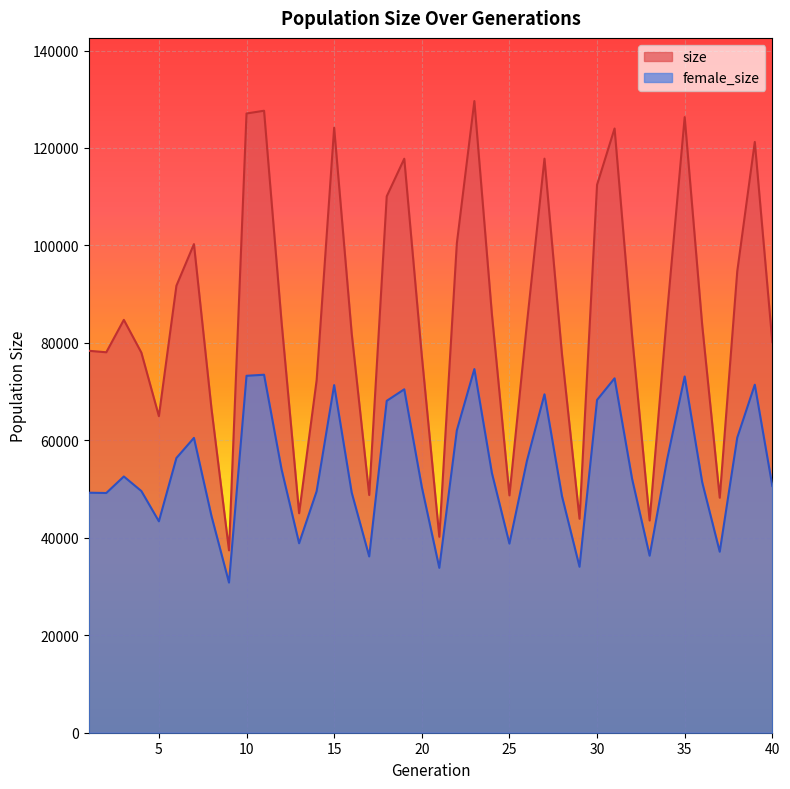

At which label does size reach its peak?

23